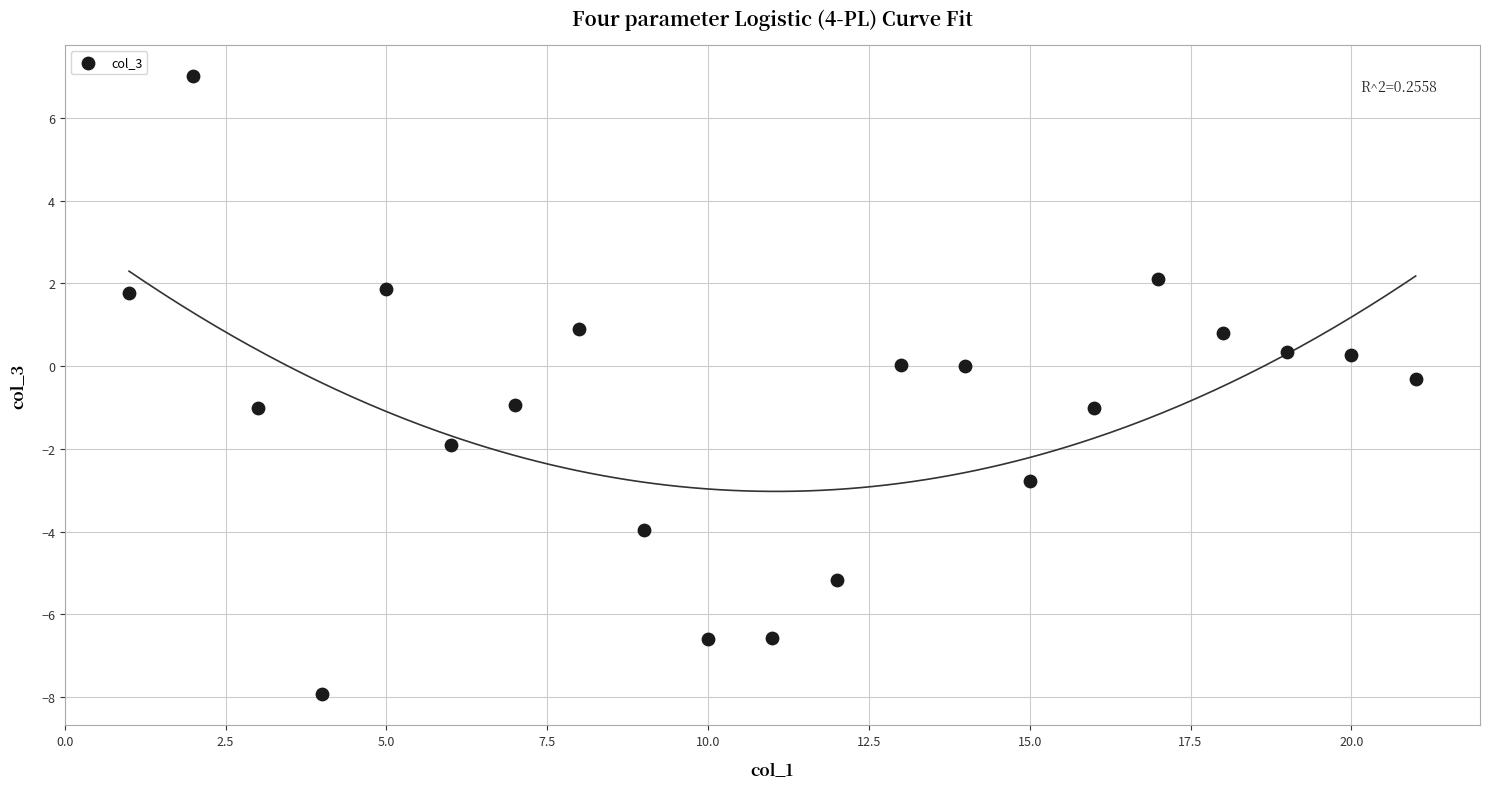

What is the range of Y values (max minus min)?

14.9